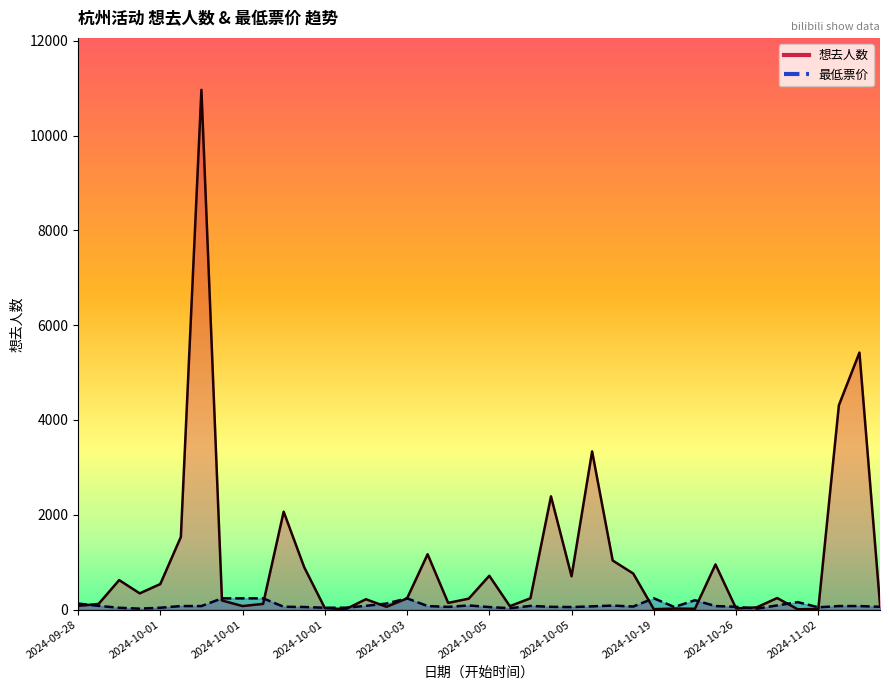

Rank the series by their maximum value, from highest to lowest.

想去人数, 最低票价